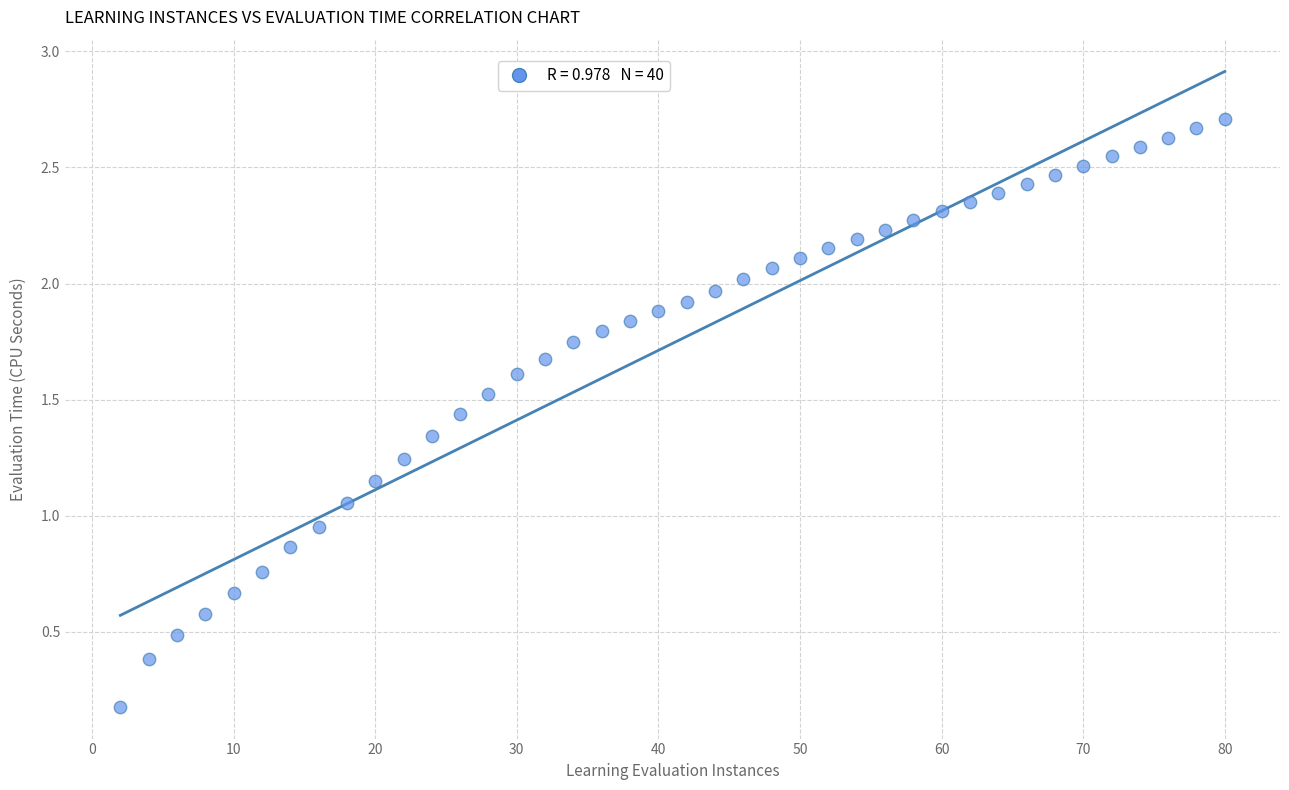

What is the range of X values (max minus min)?

78.0